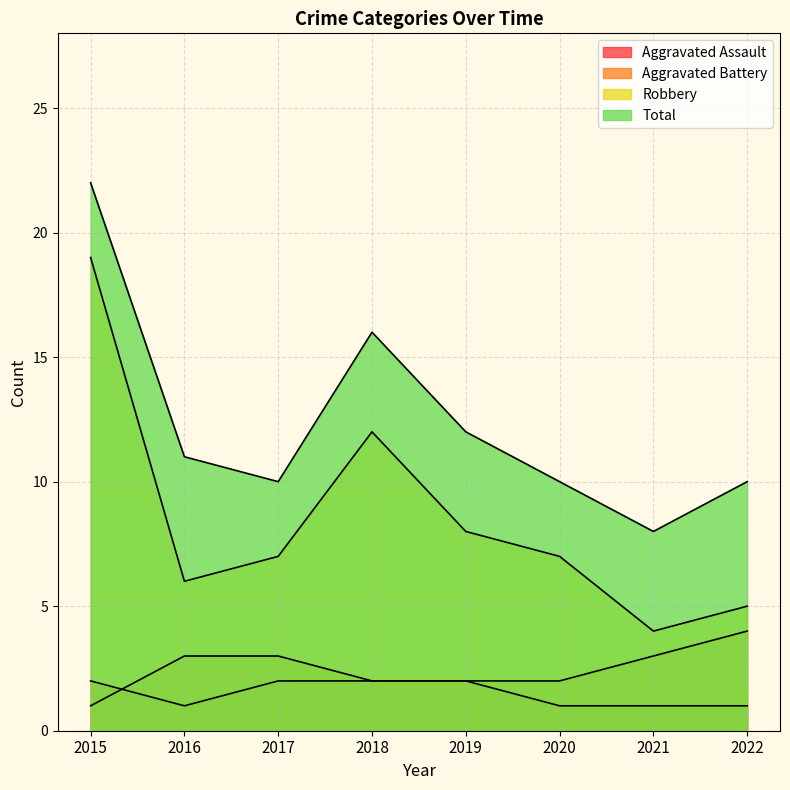

Between 2019 and 2018, which is larger?

2019